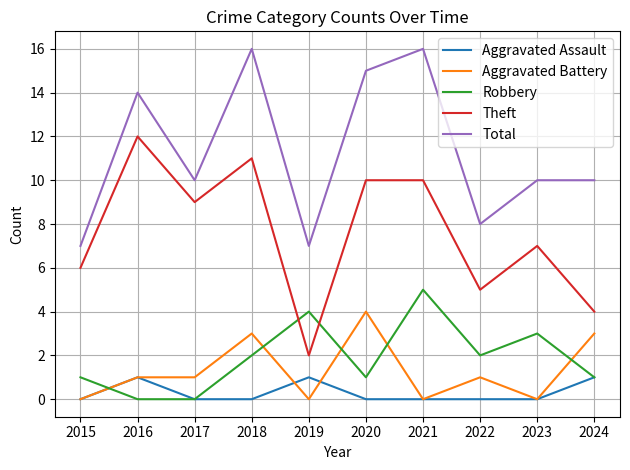

What is the approximate value of Aggravated Battery at 2022?

1